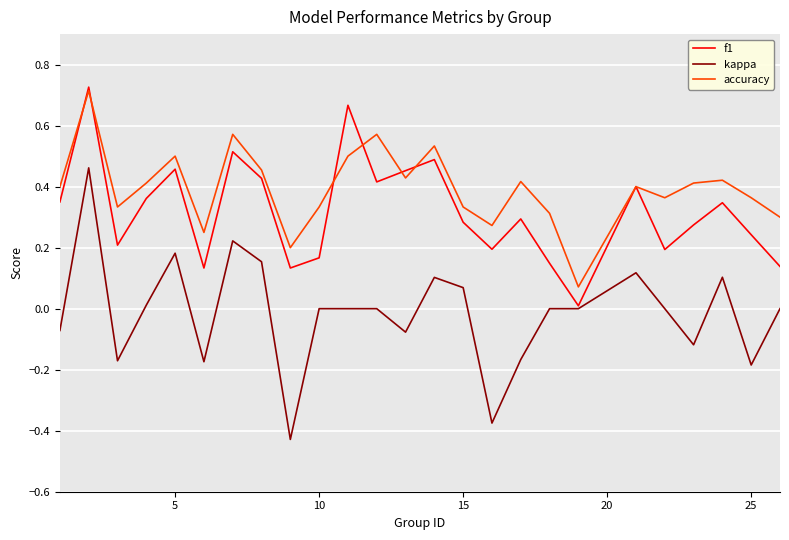

Which series has the largest total across all categories?

accuracy